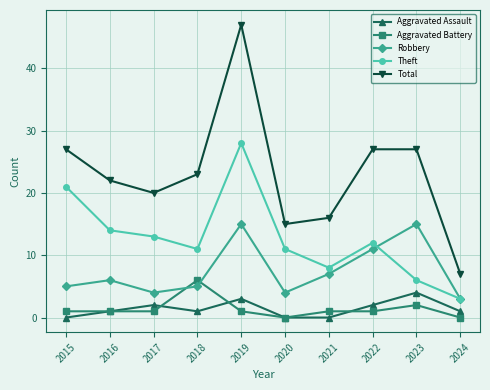

At which label does Theft first exceed 12?

2015